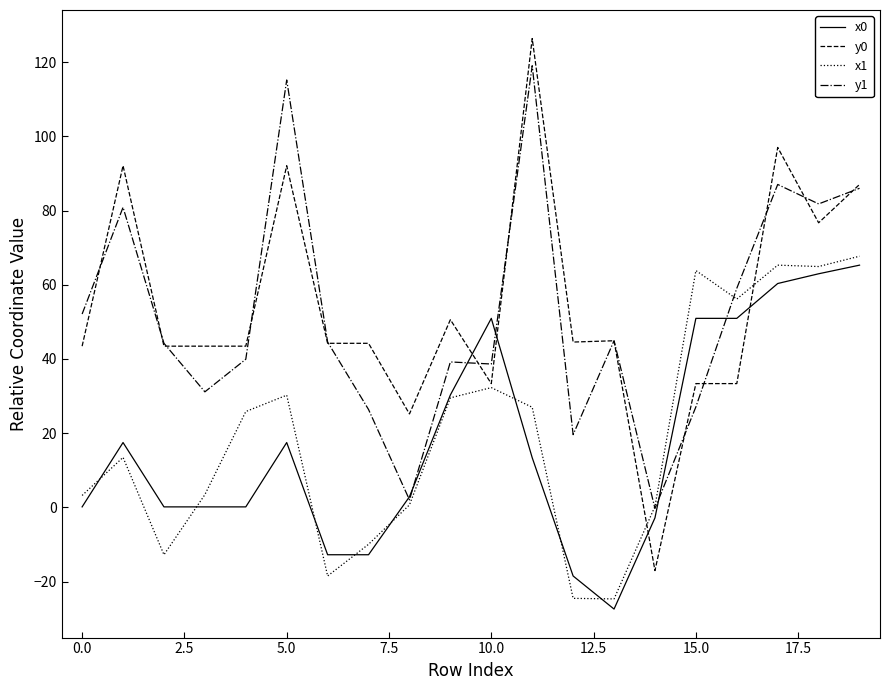

After their last crossing, which series has the higher values: x0 or y0?

y0